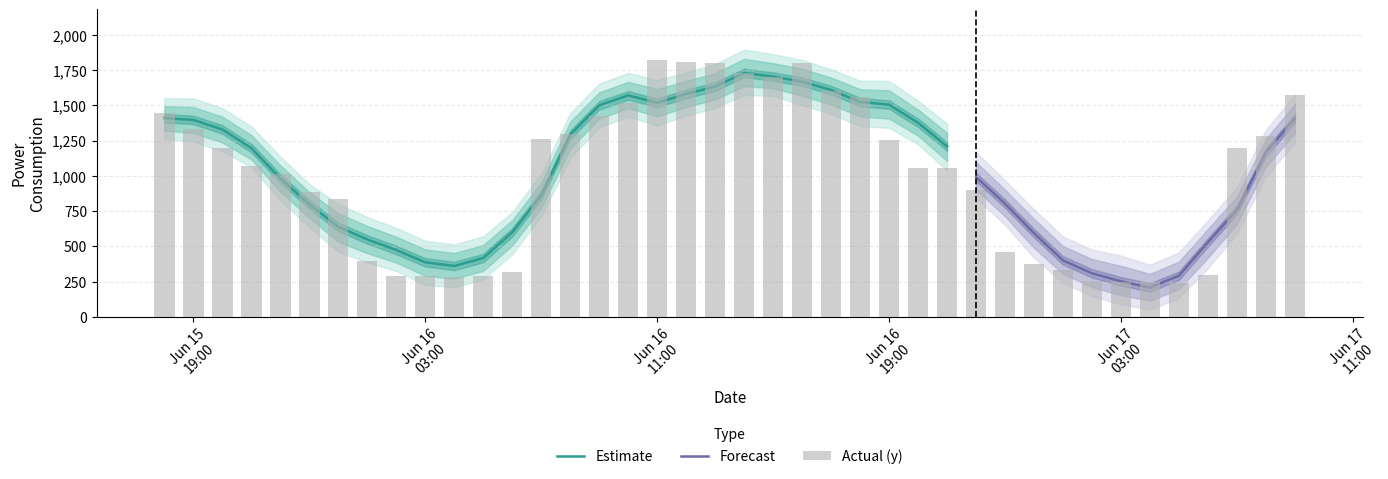

Reading left to right, what are all the values shown in this chart?

y: y=1444.1	predict_value=1331.9	yhat_upper=1199.4	yhat_lower=1070.5	4=1014.5	5=885.1	6=833.2	7=399.6	8=291.9	9=289.0	10=284.5	11=288.4	12=317.6	13=1264.3	14=1297.9	15=1426.7	16=1514.3	17=1821.6	18=1807.0	19=1801.4	20=1731.3	21=1705.0	22=1803.8	23=1602.8	24=1563.2	25=1252.3	26=1056.5	27=1058.3	28=902.3	29=459.7	30=377.6	31=332.9	32=254.1	33=247.2	34=248.7	35=239.9	36=294.6	37=1199.6	38=1285.9	39=1577.3
predict_value: y=1409.9	predict_value=1397.5	yhat_upper=1329.3	yhat_lower=1197.1	4=982.1	5=797.9	6=638.6	7=549.5	8=474.3	9=387.3	10=361.1	11=417.7	12=600.1	13=863.3	14=1292.9	15=1500.9	16=1571.5	17=1518.6	18=1581.7	19=1634.1	20=1731.3	21=1705.0	22=1668.8	23=1609.7	24=1524.5	25=1505.7	26=1377.1	27=1209.1	28=992.2	29=803.7	30=594.2	31=400.8	32=309.1	33=252.7	34=208.6	35=292.1	36=528.8	37=759.1	38=1167.7	39=1407.5
yhat_upper: y=1551.5	predict_value=1550.2	yhat_upper=1480.5	yhat_lower=1350.9	4=1136.8	5=942.6	6=800.5	7=708.1	8=631.2	9=540.2	10=514.3	11=571.7	12=743.5	13=1014.6	14=1445.4	15=1655.0	16=1730.9	17=1681.0	18=1734.8	19=1793.8	20=1896.9	21=1863.4	22=1822.3	23=1756.7	24=1675.8	25=1674.7	26=1533.6	27=1371.1	28=1170.1	29=968.5	30=763.5	31=569.9	32=477.5	33=435.1	34=369.5	35=457.9	36=686.6	37=918.5	38=1326.3	39=1579.6
yhat_lower: y=1263.0	predict_value=1242.7	yhat_upper=1175.6	yhat_lower=1063.0	4=825.1	5=637.9	6=461.3	7=386.6	8=325.7	9=227.1	10=210.0	11=266.6	12=444.7	13=713.6	14=1126.5	15=1343.8	16=1421.2	17=1357.8	18=1427.8	19=1482.8	20=1573.6	21=1567.4	22=1502.7	23=1439.2	24=1354.1	25=1340.9	26=1224.7	27=1038.3	28=842.5	29=652.7	30=419.3	31=241.6	32=146.7	33=88.1	34=52.1	35=133.6	36=346.0	37=590.0	38=997.8	39=1232.9